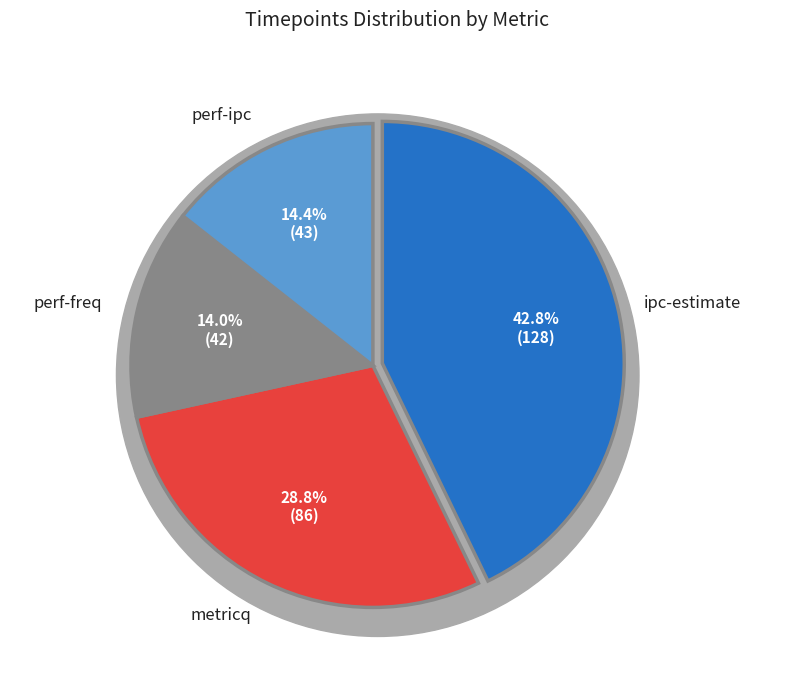

Does ipc-estimate account for over 50% of the chart?

No